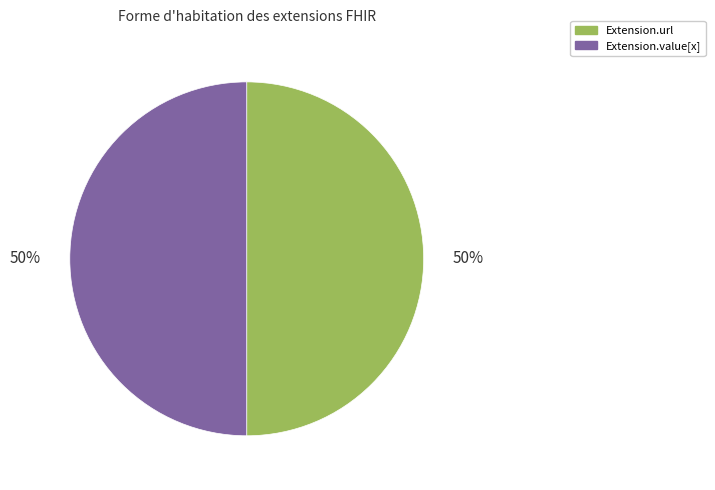

Combined, do Extension.value[x] and Extension.url account for over 50%?

Yes